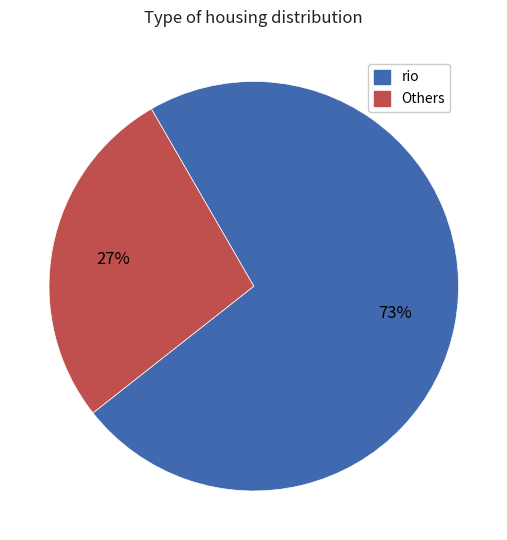

Which has a higher value, Others or rio?

rio